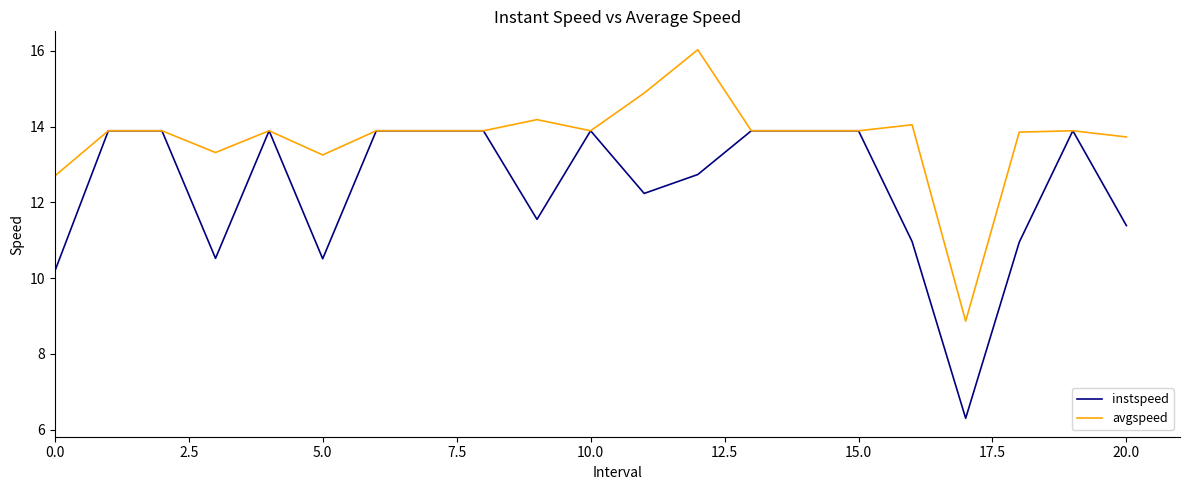

Rank the series by their average value, from highest to lowest.

avgspeed, instspeed